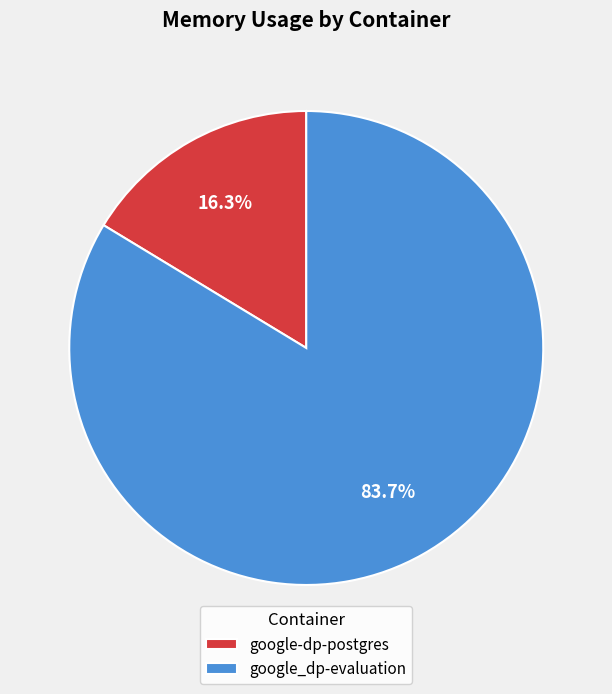

Between google_dp-evaluation and google-dp-postgres, which is larger?

google_dp-evaluation